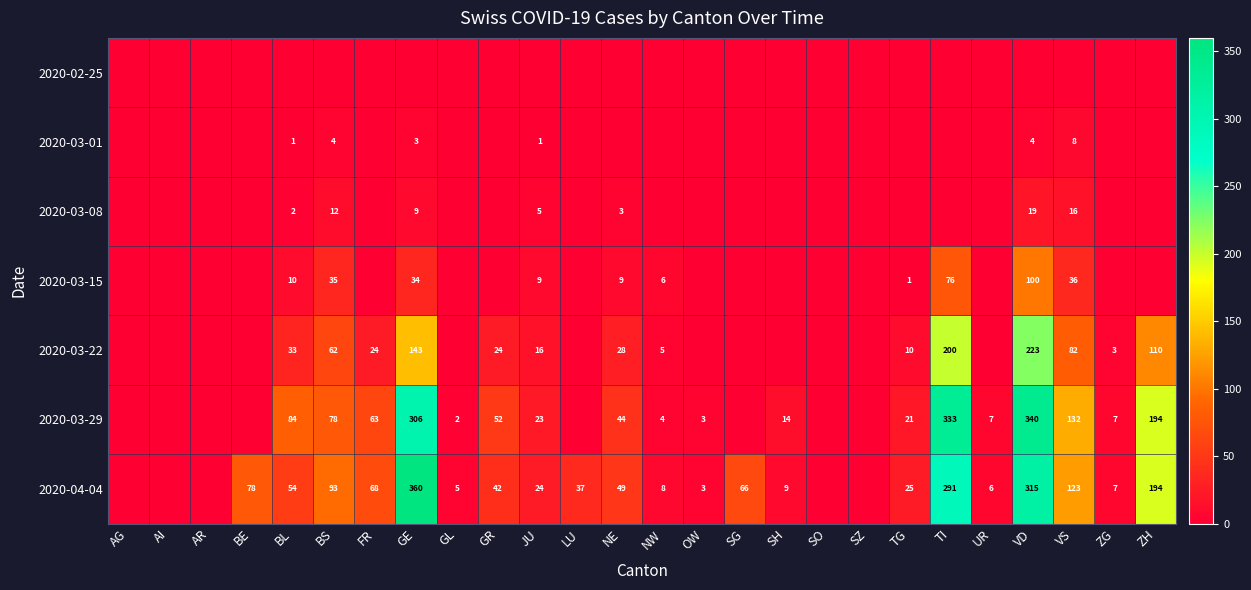

True or false: 2020-03-08 has a value of 5 at JU.

True